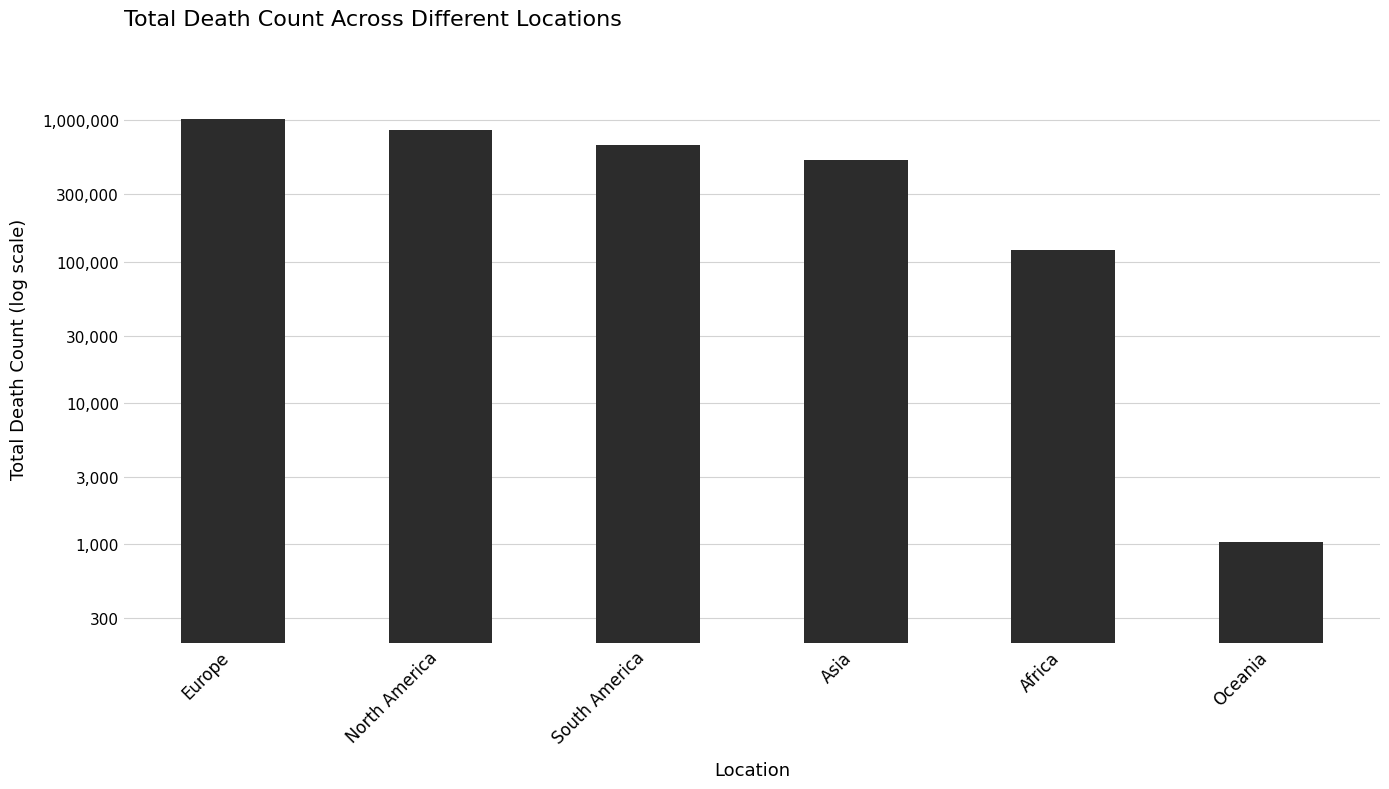

What is the maximum value shown in the chart?

1016750